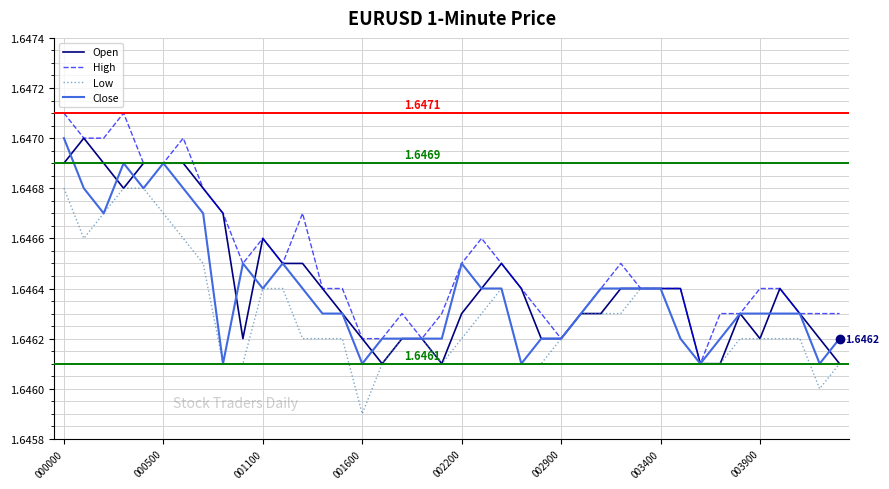

Which series has the largest range (max minus min)?

High